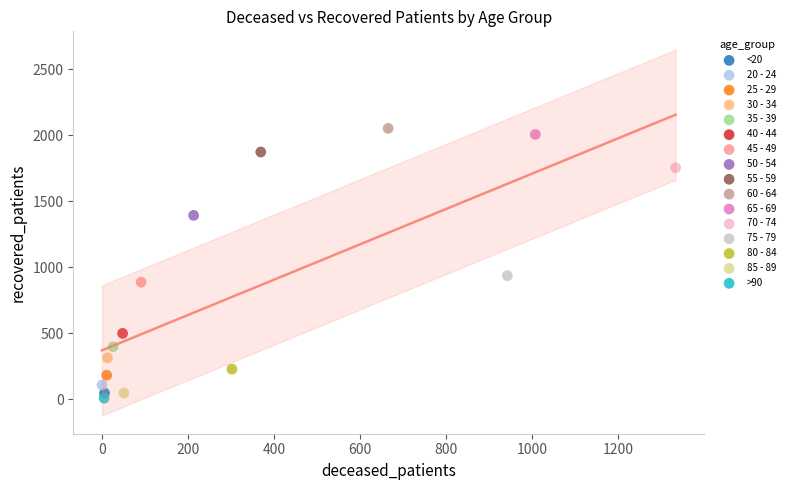

What are all the series names shown in the legend?

<20, 20 - 24, 25 - 29, 30 - 34, 35 - 39, 40 - 44, 45 - 49, 50 - 54, 55 - 59, 60 - 64, 65 - 69, 70 - 74, 75 - 79, 80 - 84, 85 - 89, >90